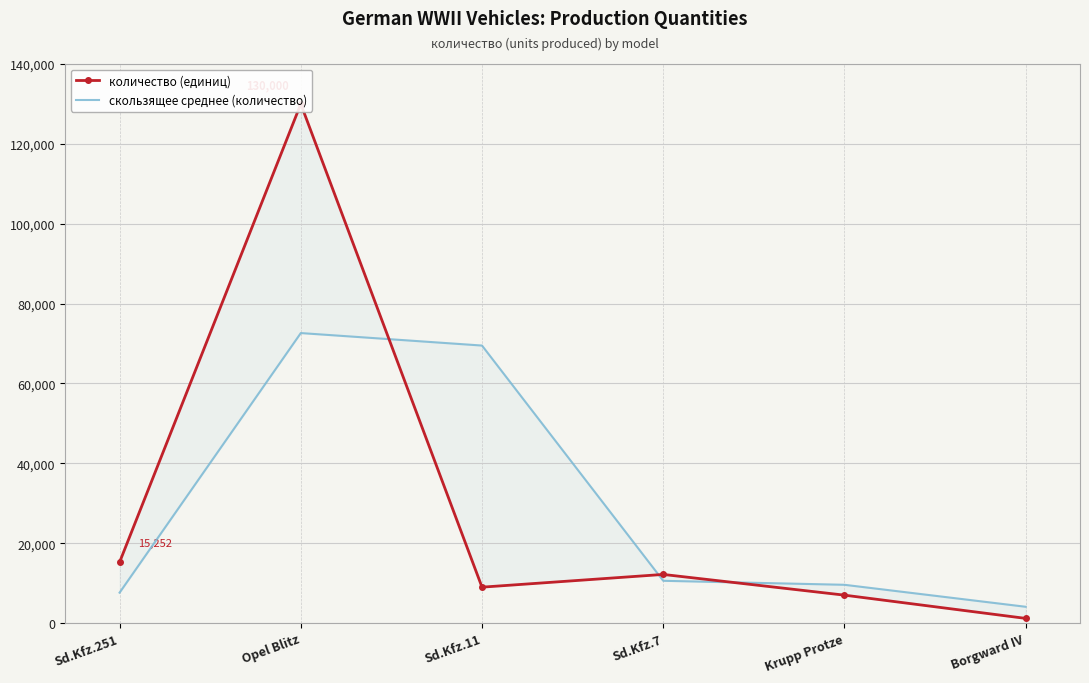

Rank the categories by скользящее среднее (количество) value from lowest to highest.

Borgward IV, Sd.Kfz.251, Krupp Protze, Sd.Kfz.7, Sd.Kfz.11, Opel Blitz